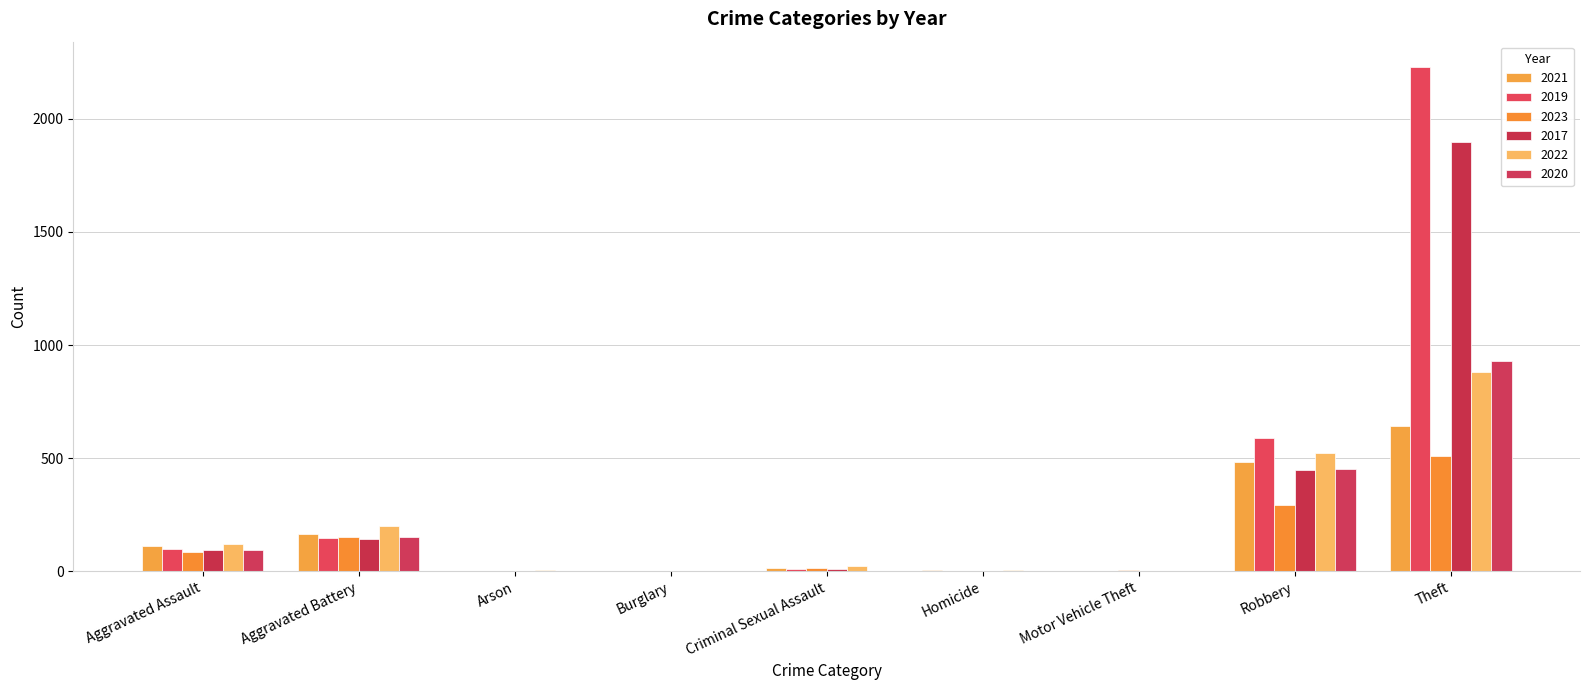

What is the value of the 2019 bar at the 9th from the left?

2230